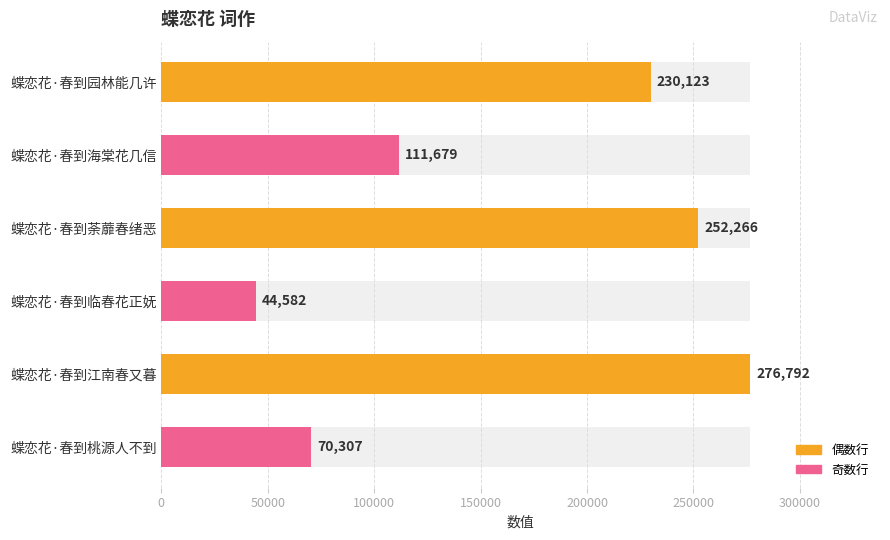

Reading left to right, extract all data points from this chart.

230123	111679	252266	44582	276792	70307